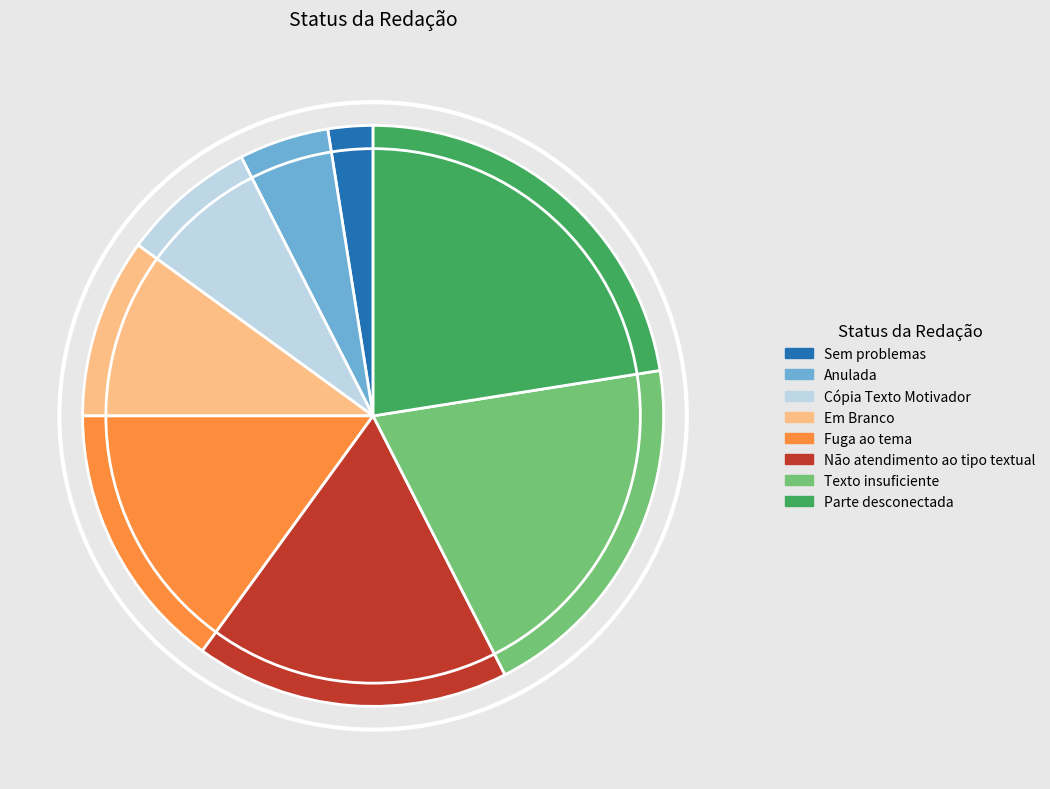

Is the sum of Sem problemas and Fuga ao tema greater than half?

No